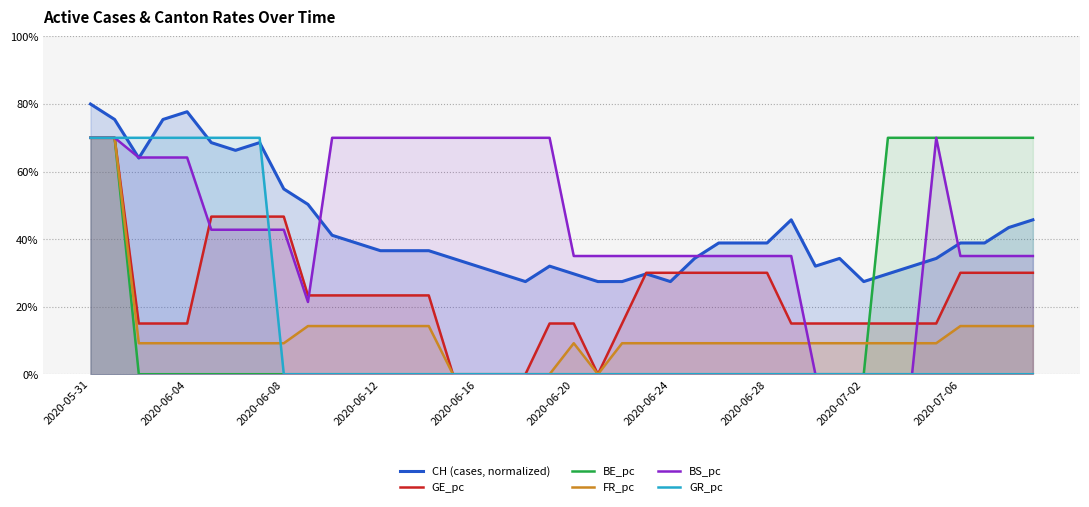

What are all the series names shown in the legend?

CH (cases, normalized), GE_pc, BE_pc, FR_pc, BS_pc, GR_pc